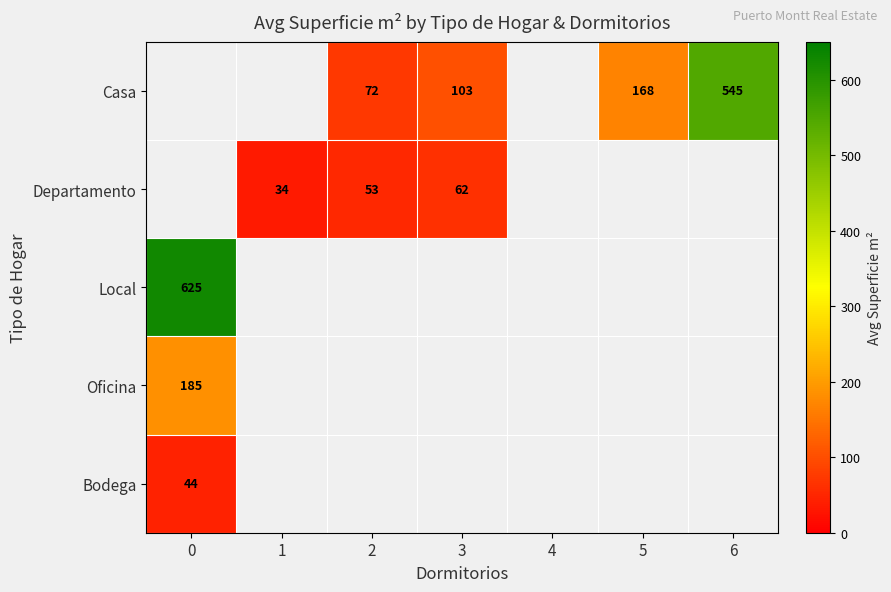

Is it true that Departamento equals 34 at 1?

True